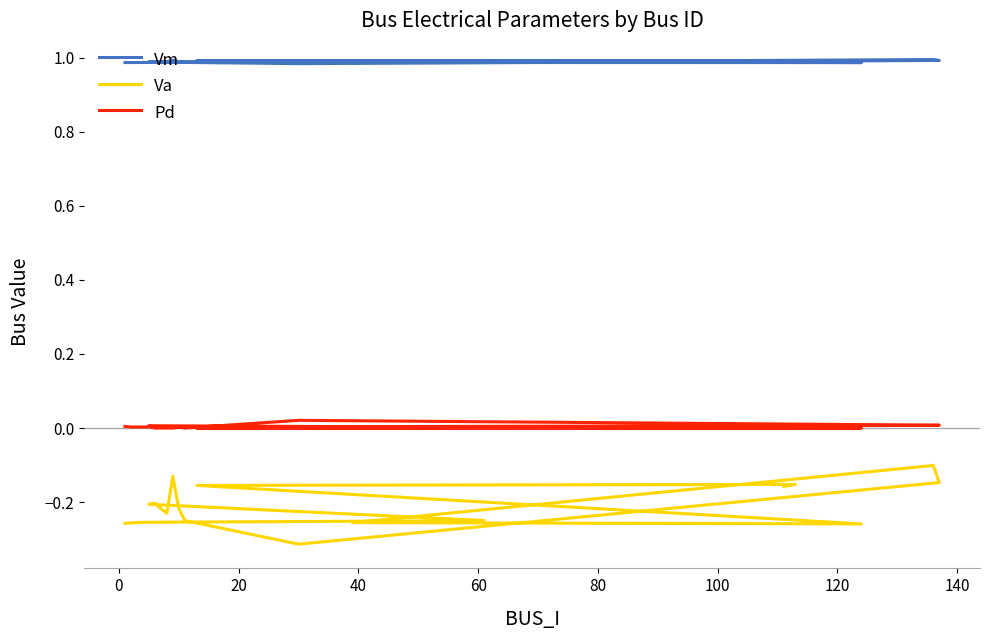

Count the number of categories in the chart.

20